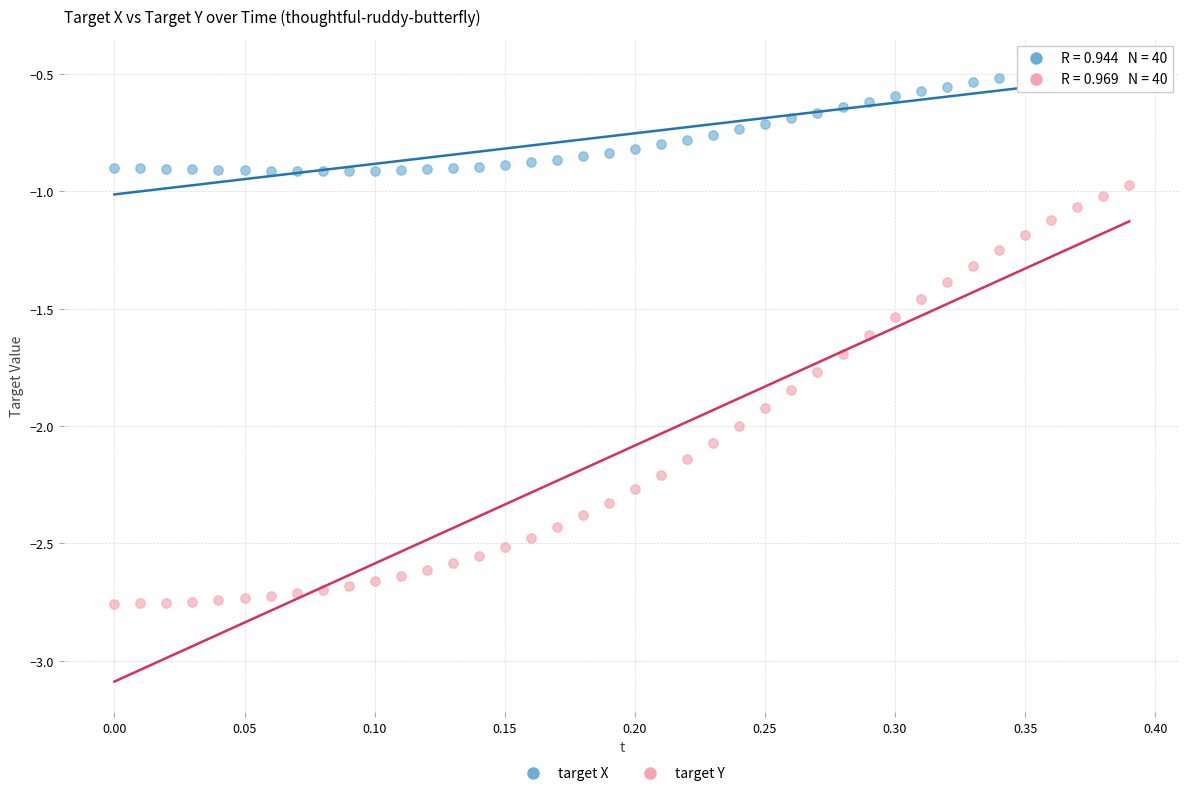

Which series contains the lowest Y value?

target Y